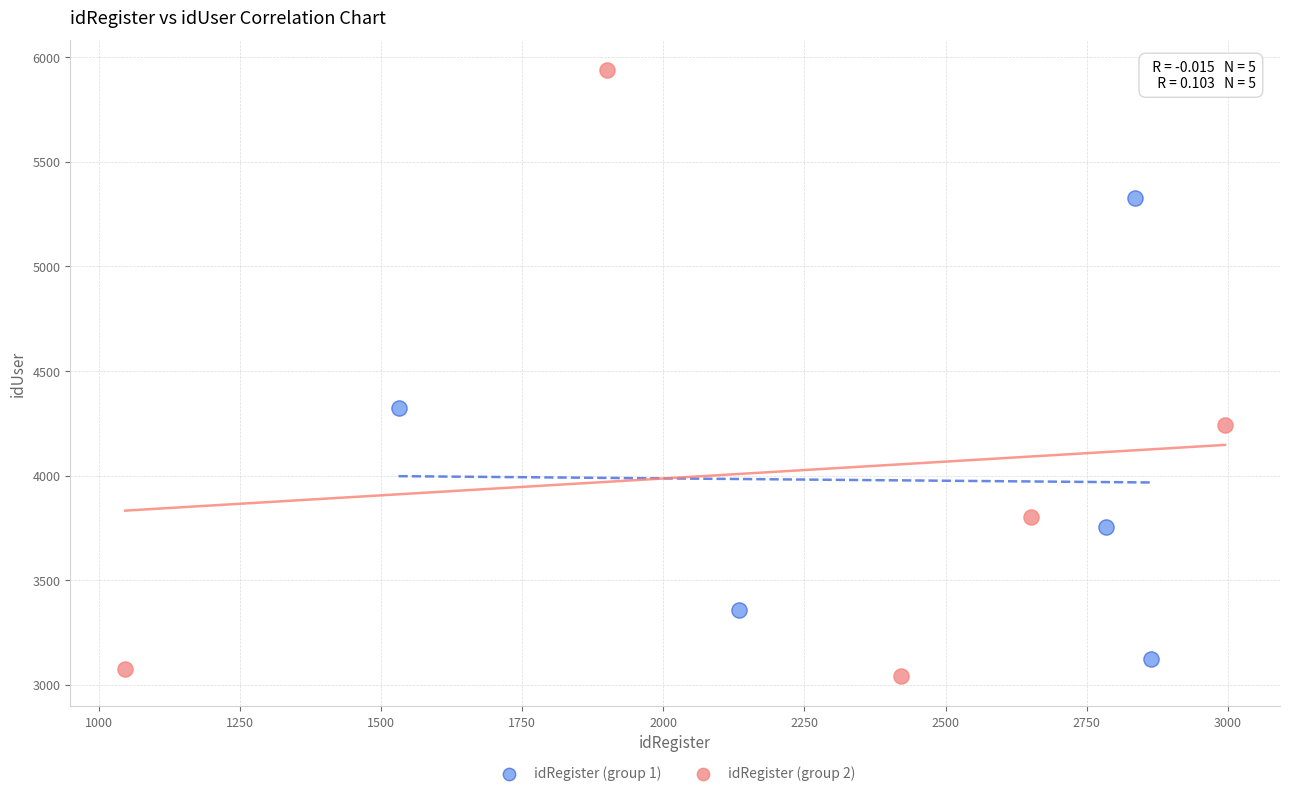

Which series has the largest Y range (max minus min)?

idRegister (group 2)